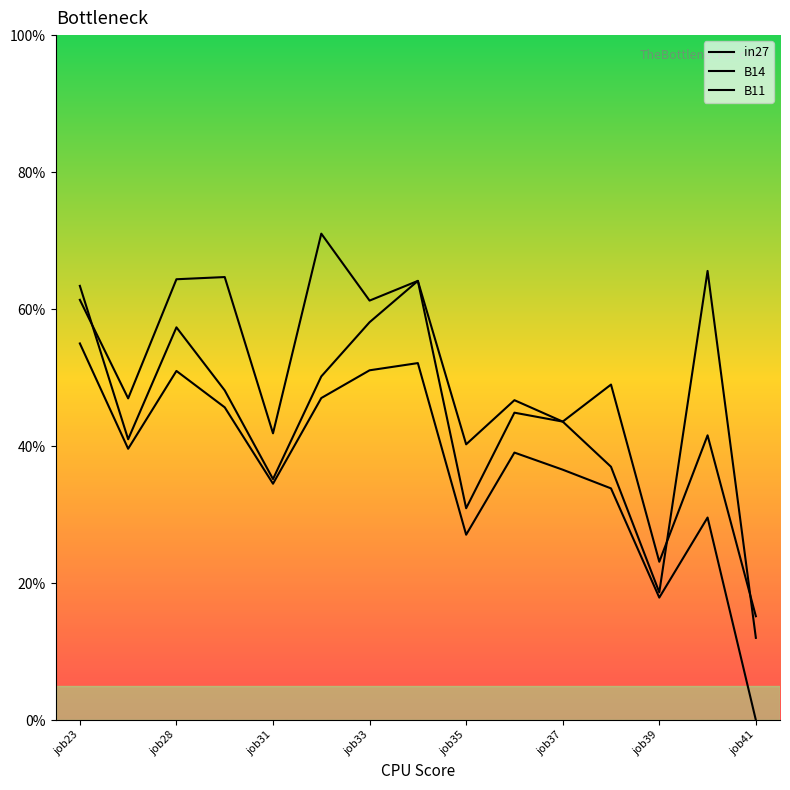

Does the chart display data point markers on the line(s)?

No